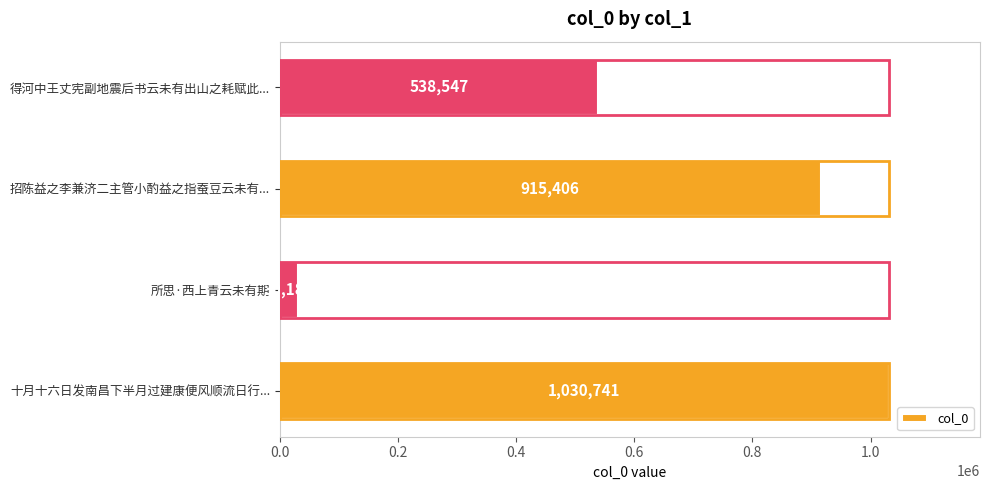

True or false: the data shows 1510522 at 十月十六日发南昌下半月过建康便风顺流日行....

False